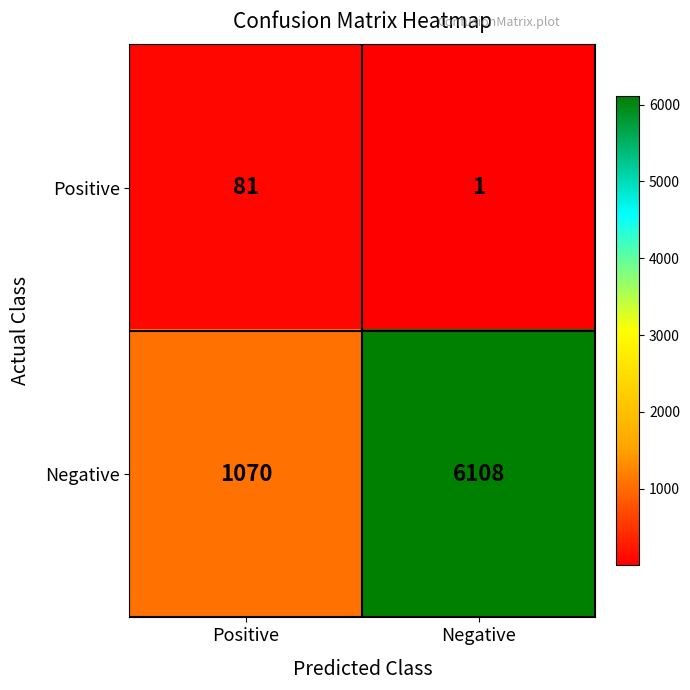

Reading left to right, extract all data points from this chart.

Positive: 81	1
Negative: 1070	6108